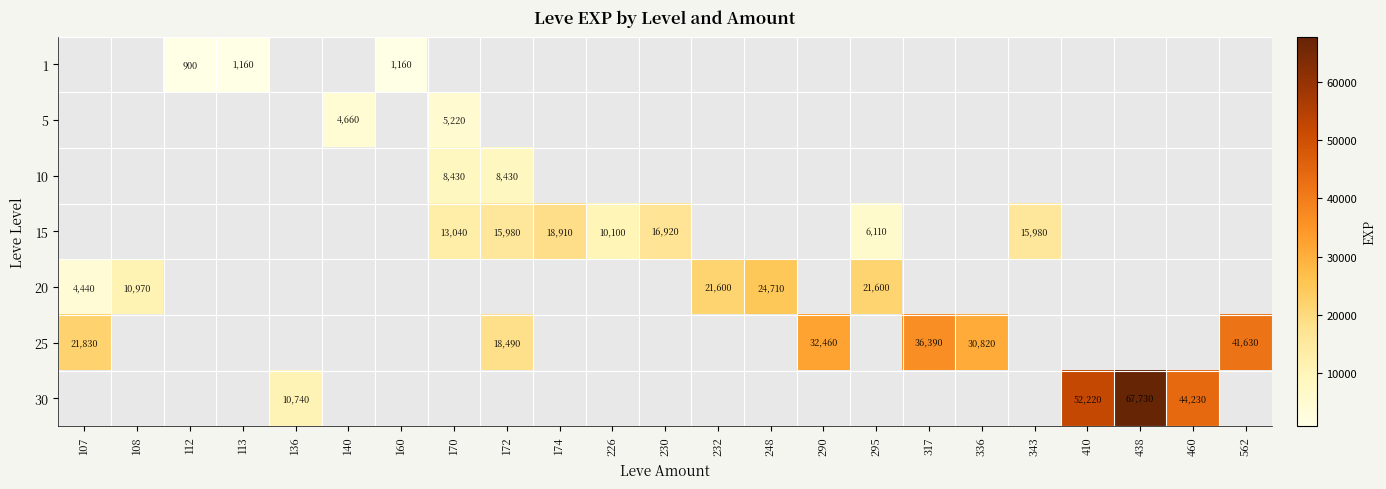

Is it true that 20 equals 4440 at 107?

True